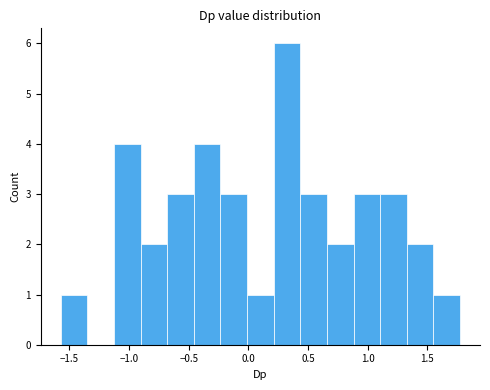

Over which range of the x-axis is the bar tallest?

0.20 to 0.45